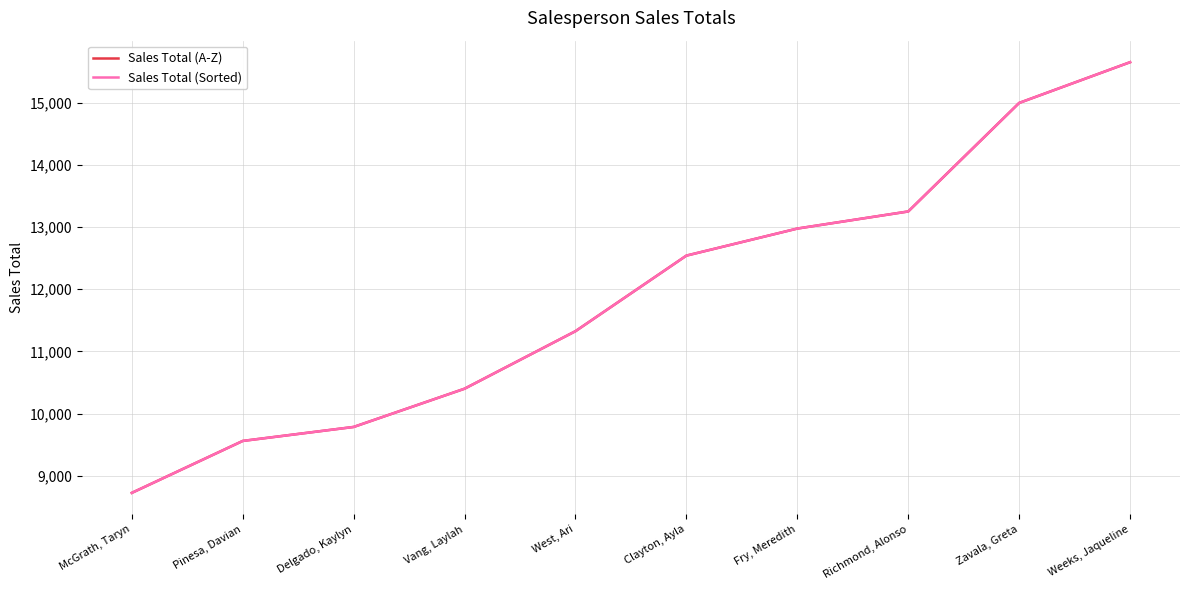

True or false: Sales Total (Sorted) and Sales Total (A-Z) cross at least once.

False